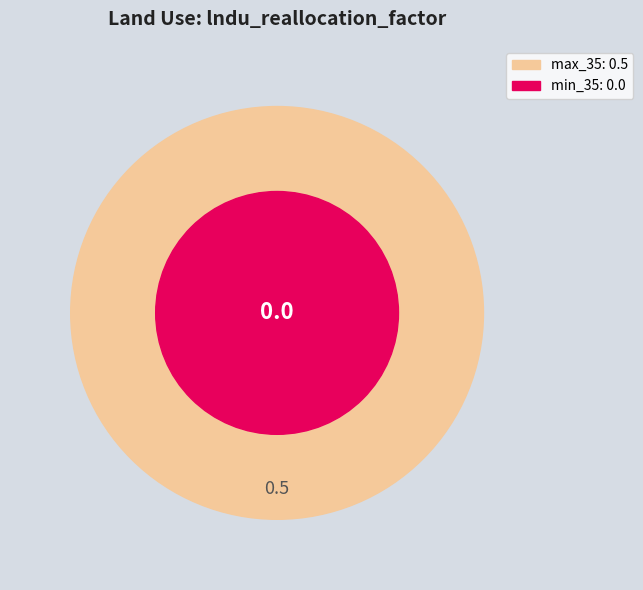

The 2 slice represents 0% of the pie. True or false?

True